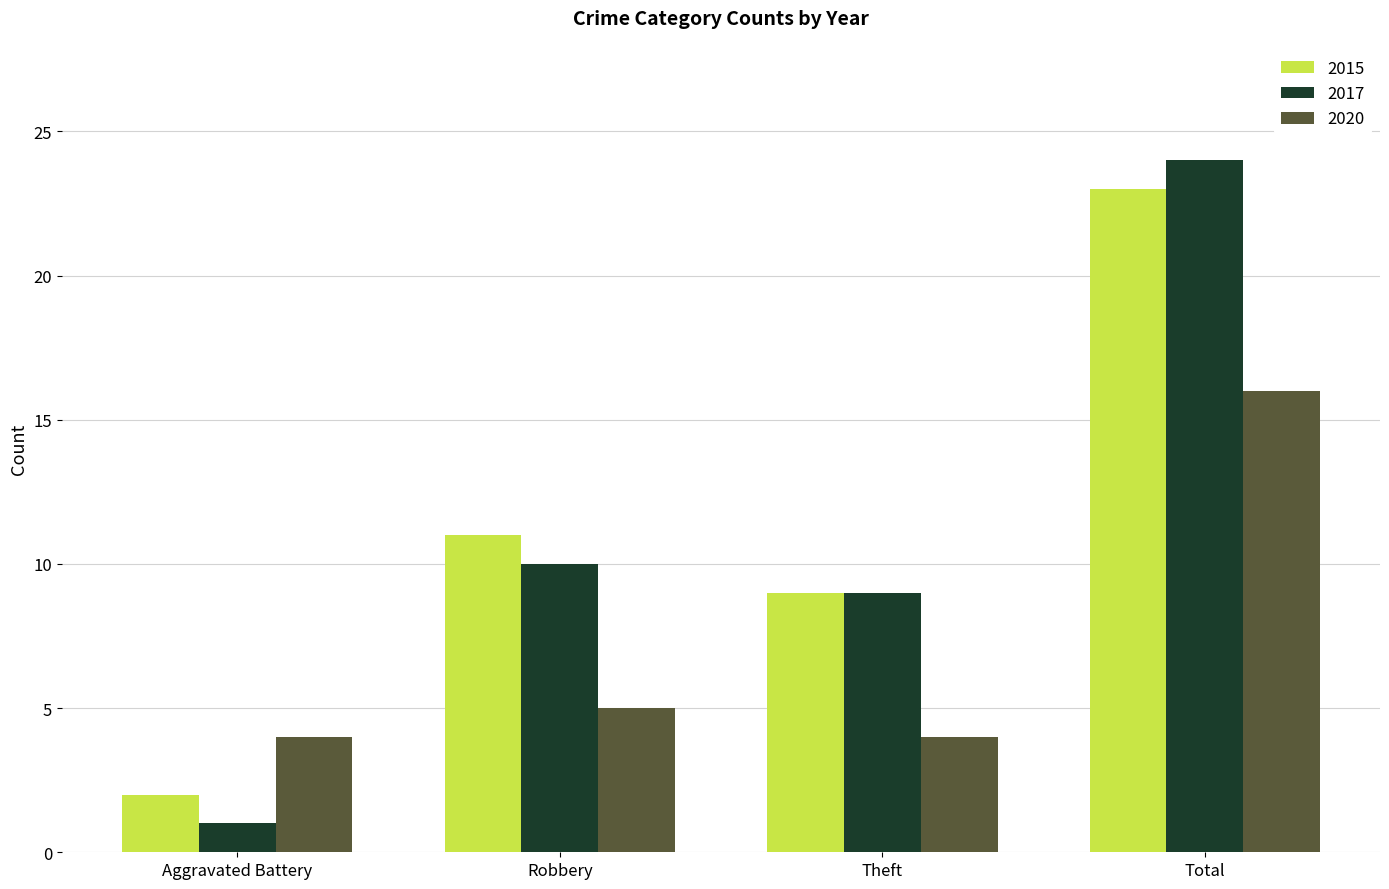

What is the sum of all 2017 values?

44